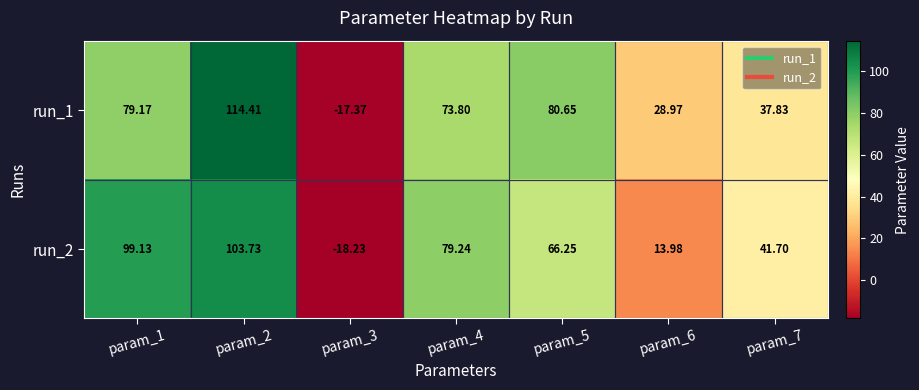

Is the value of run_2 at param_1 greater than the value of run_1 at param_2?

No